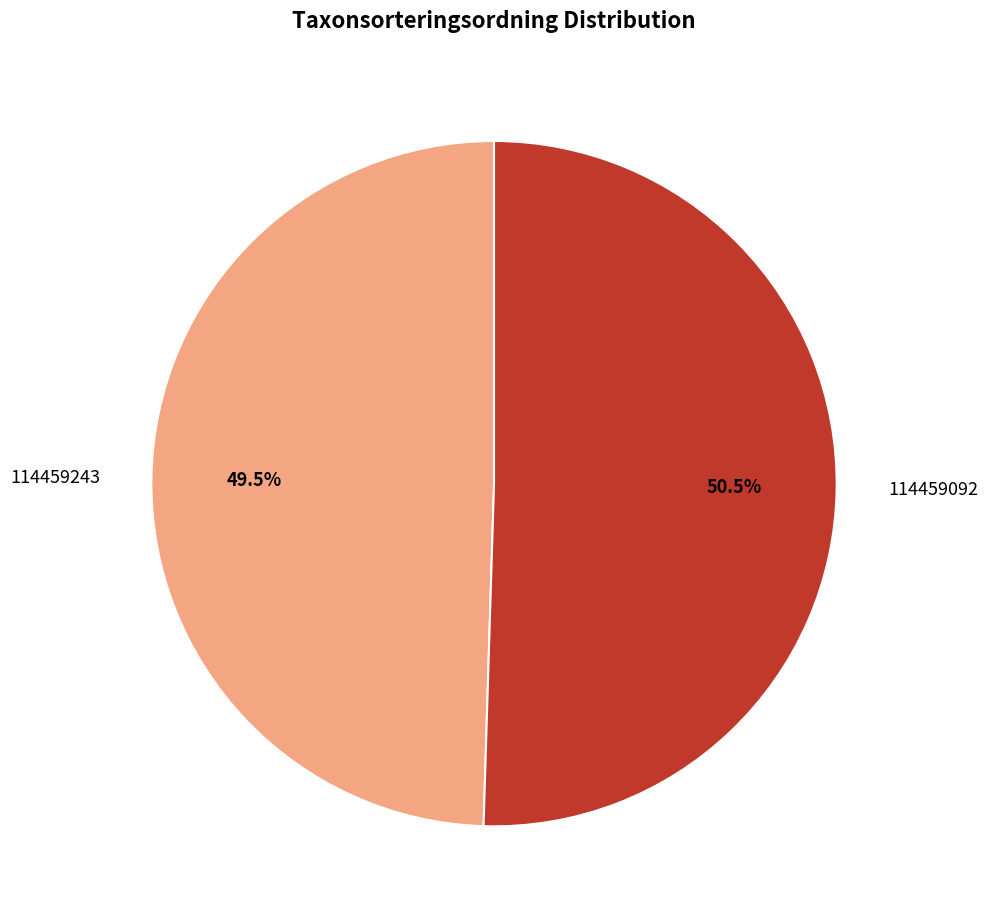

What is the total percentage of 114459243 and 114459092?

100.0%